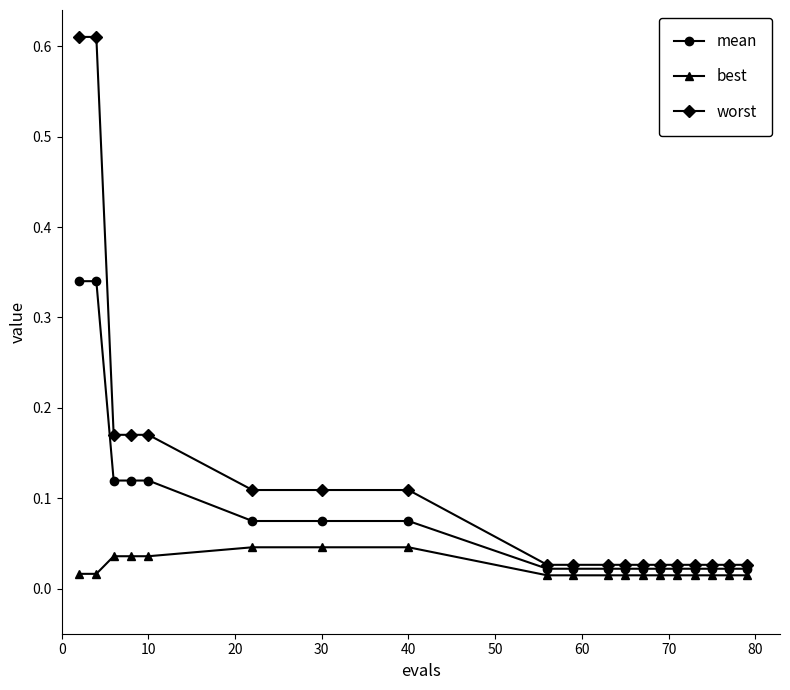

Does the chart display data point markers on the line(s)?

Yes